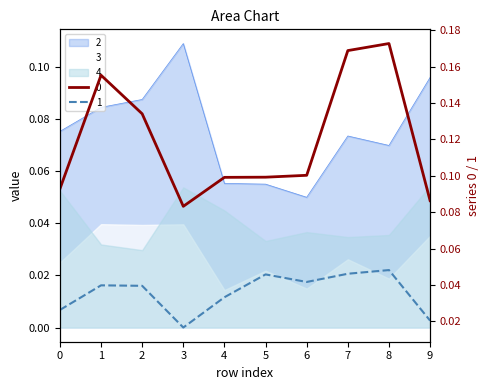

Which category has the lowest value across all series?

3